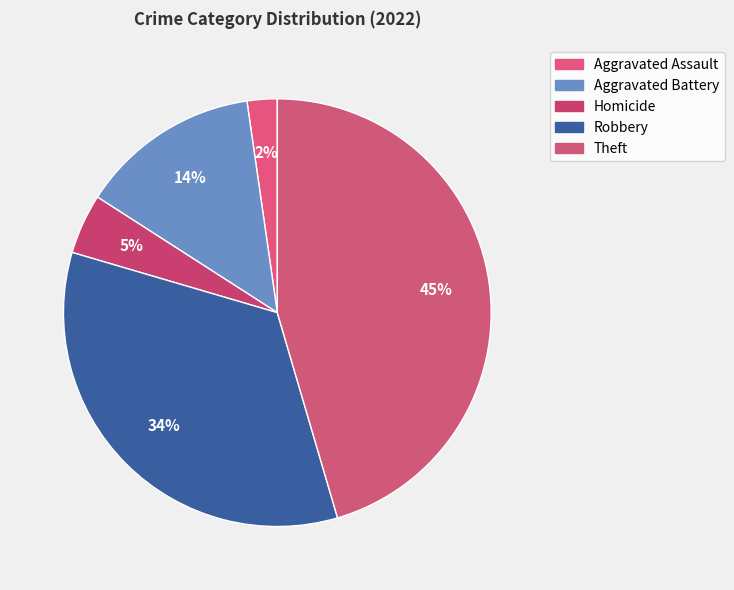

What is the ratio of the value at Homicide to the value at Aggravated Assault?

2.0